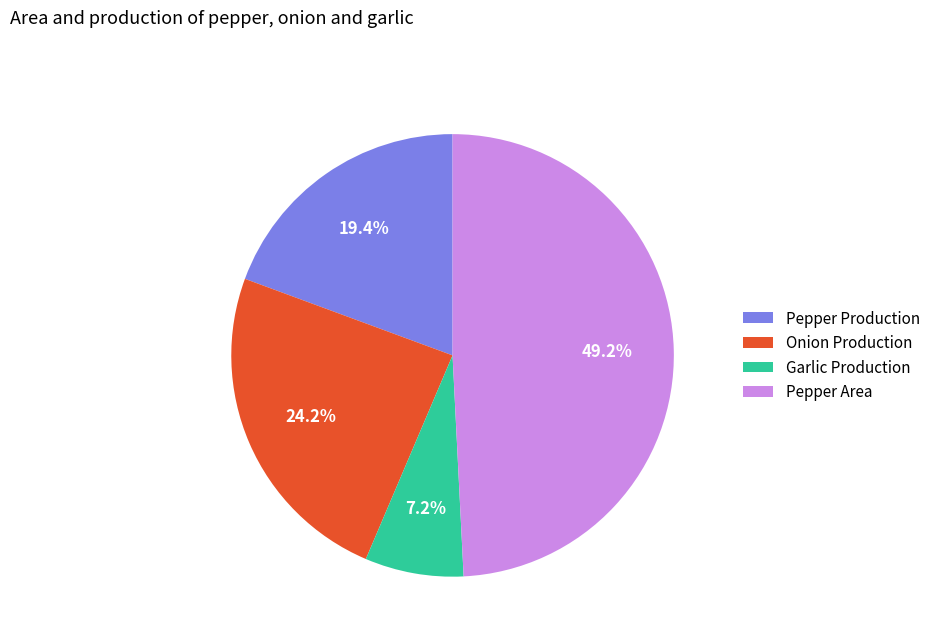

To the nearest percent, what percentage of the pie is Pepper Area?

49%